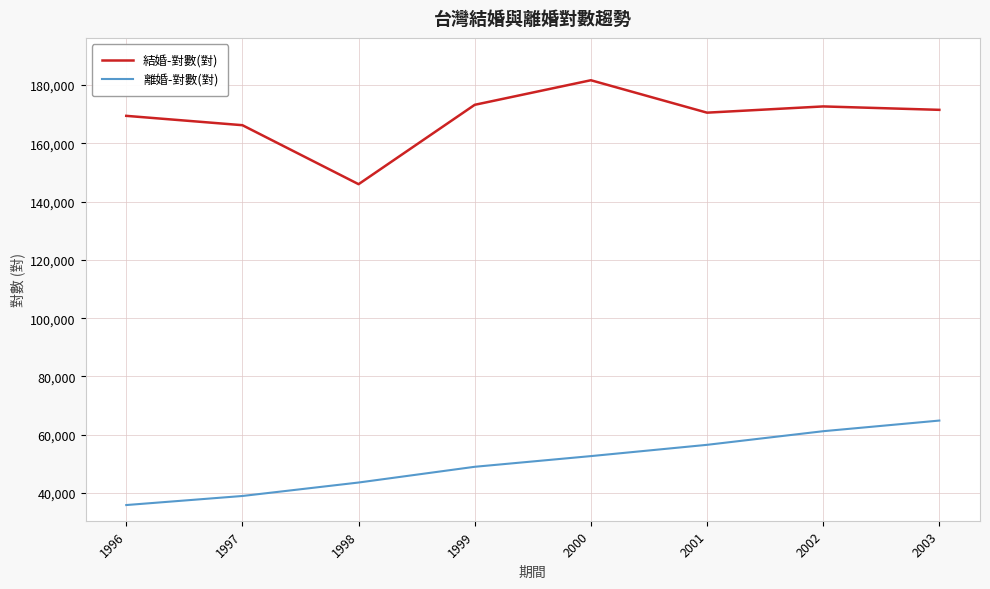

What is the sum of all 結婚-對數(對) values?

1351120